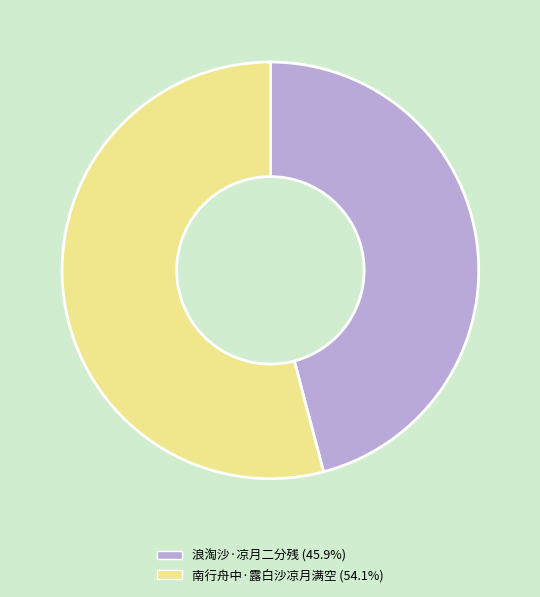

Combined, do 浪淘沙·凉月二分残 and 南行舟中·露白沙凉月满空 account for over 50%?

Yes